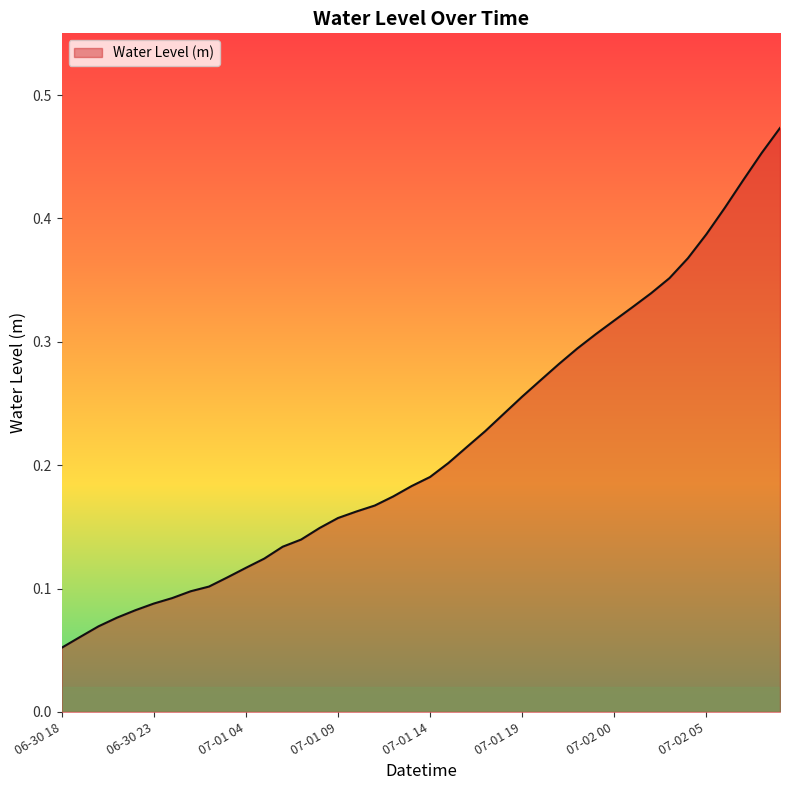

How many lines are shown in the chart?

1